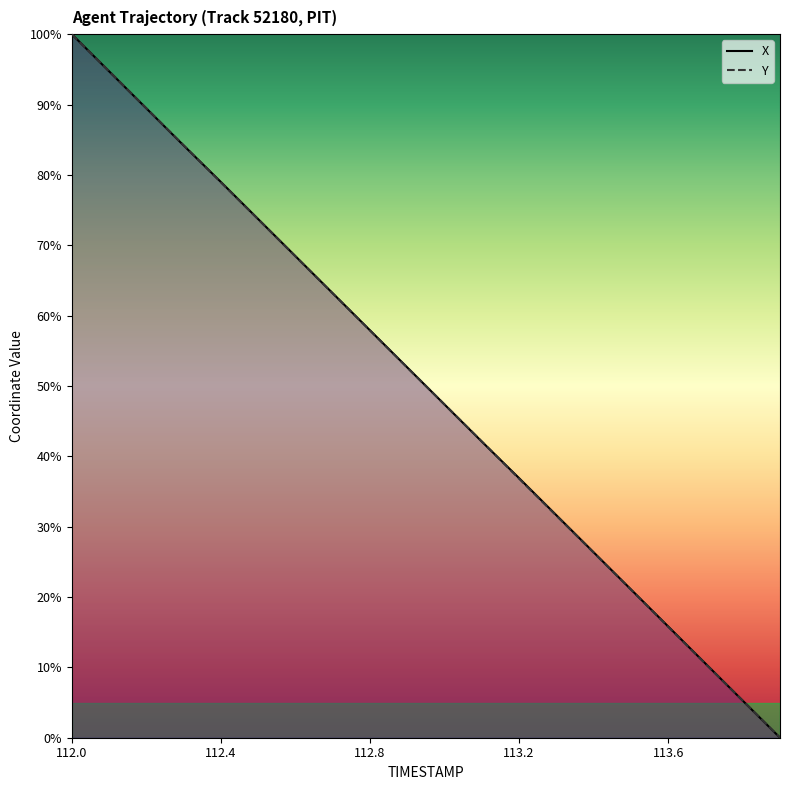

Between which two adjacent categories do Y and X first intersect?

113.2 and 113.6